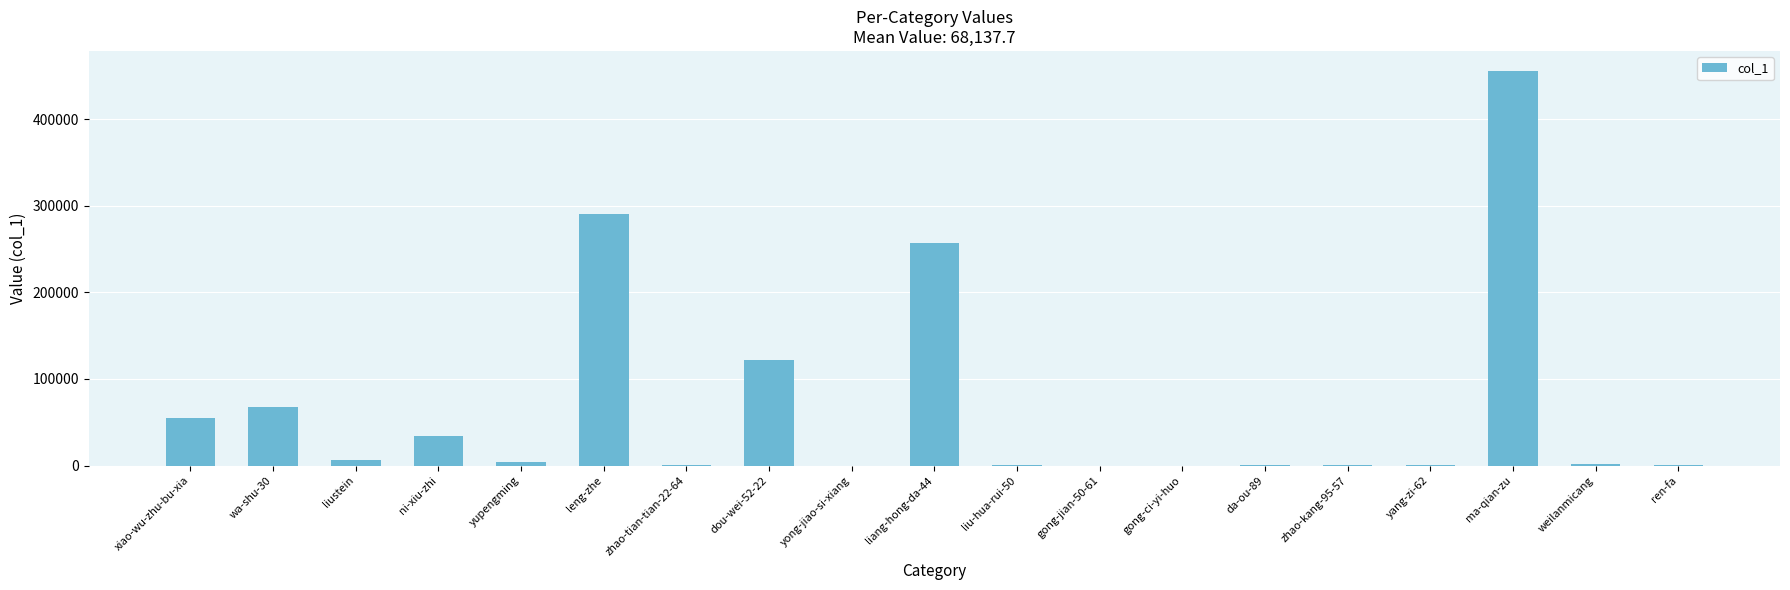

What is the sum of all values?

1294616